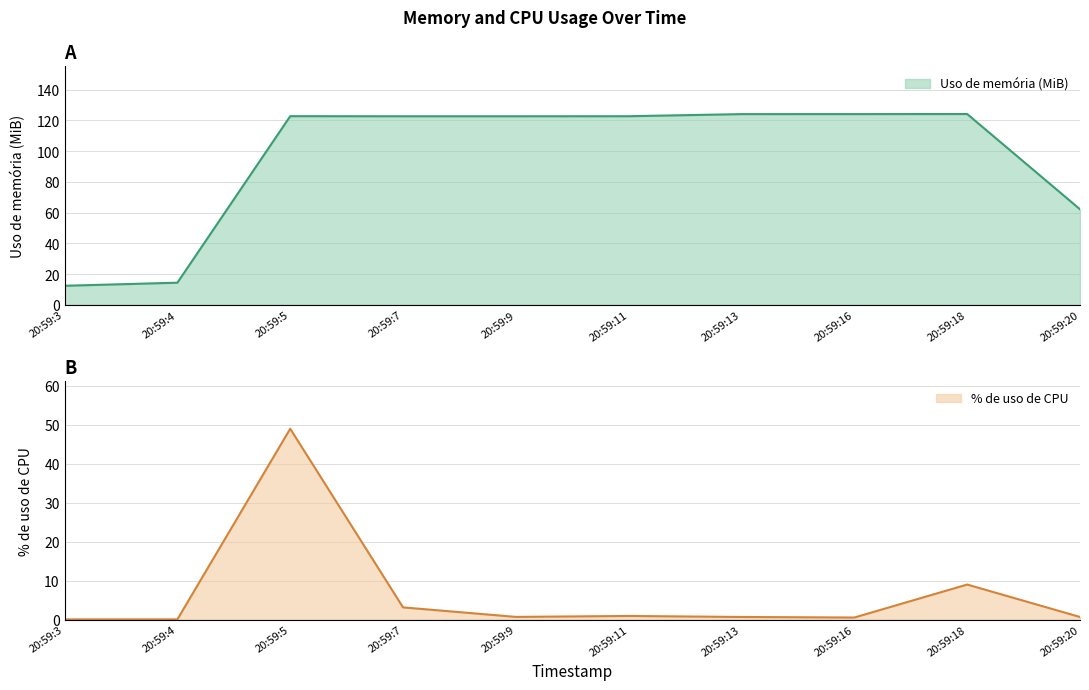

True or false: % de uso de CPU and Uso de memória (MiB) intersect in this chart.

False